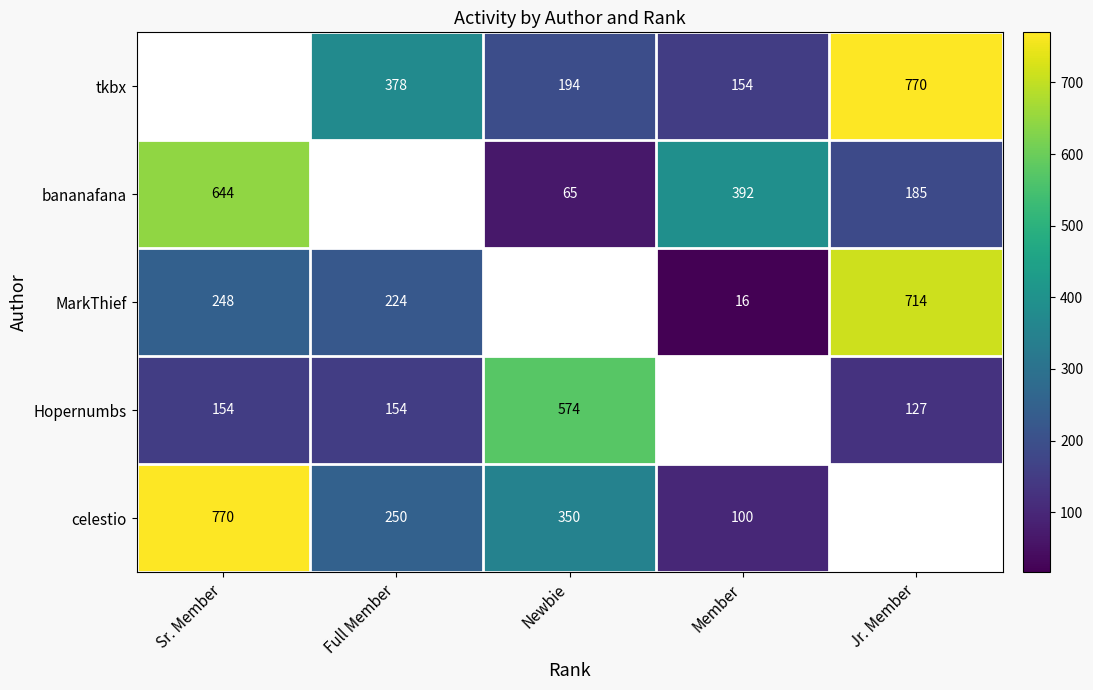

The bananafana series shows 65 at Newbie. True or false?

True